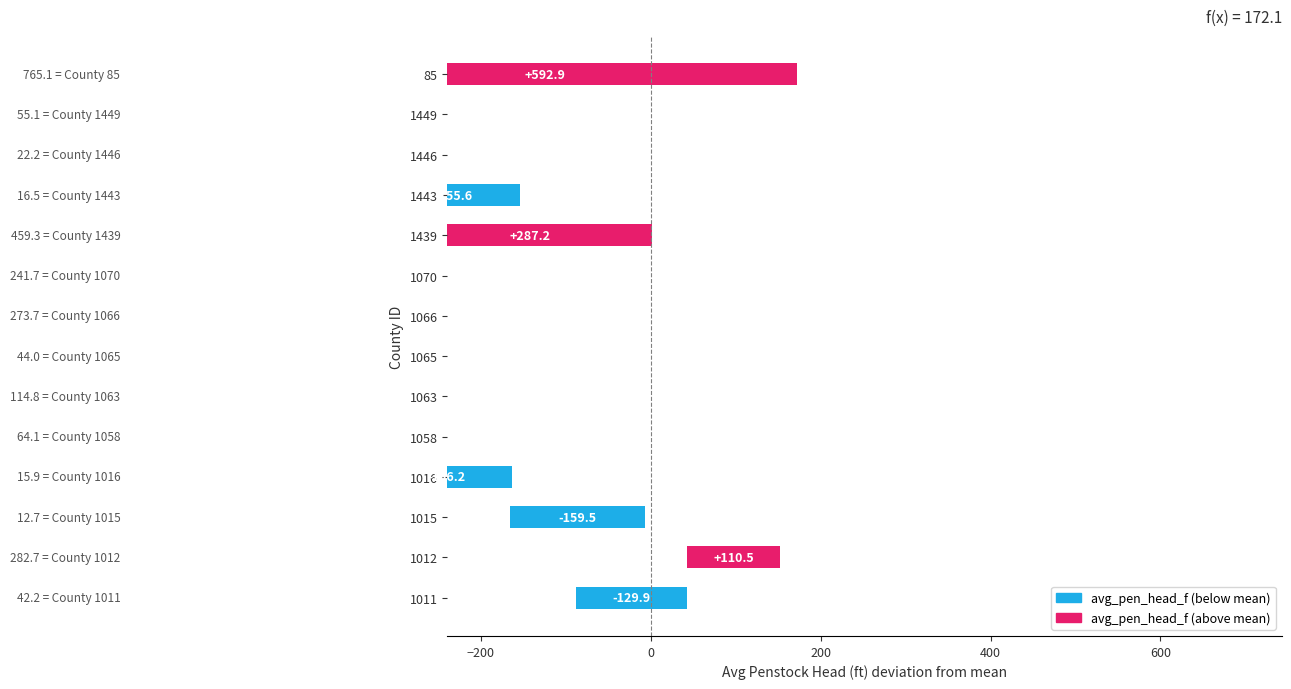

The chart shows a value of -231.4 at 1446. True or false?

False